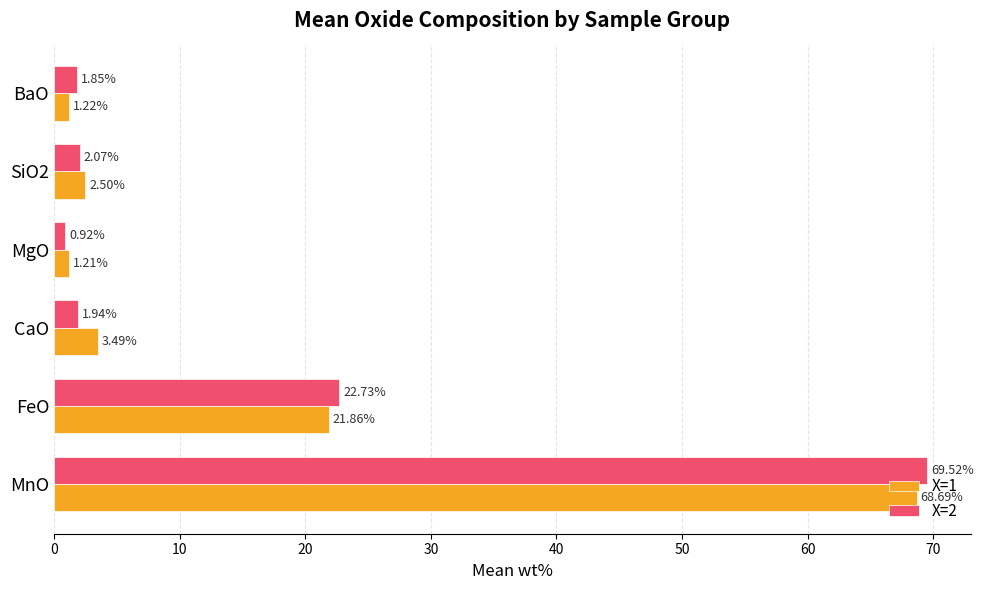

What is the average value of the X=2 series?

16.5